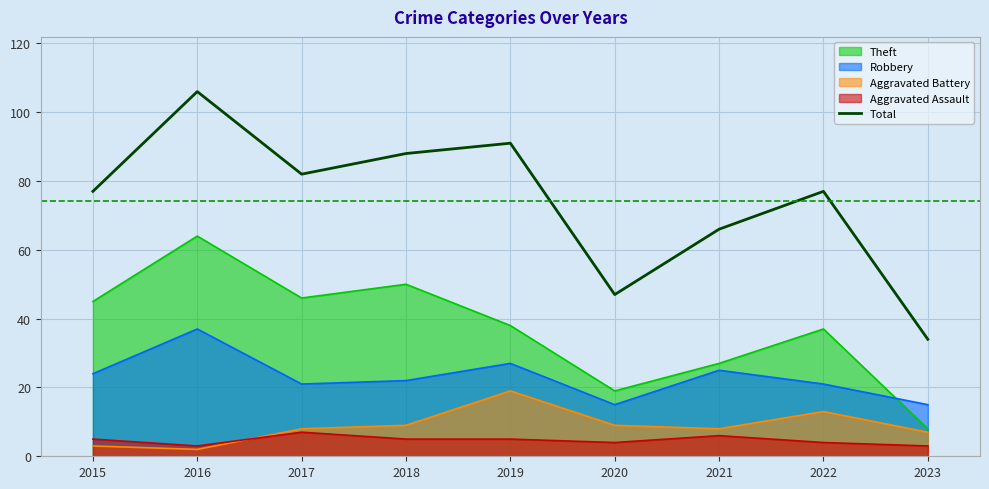

Which category has the highest value across all series?

2016